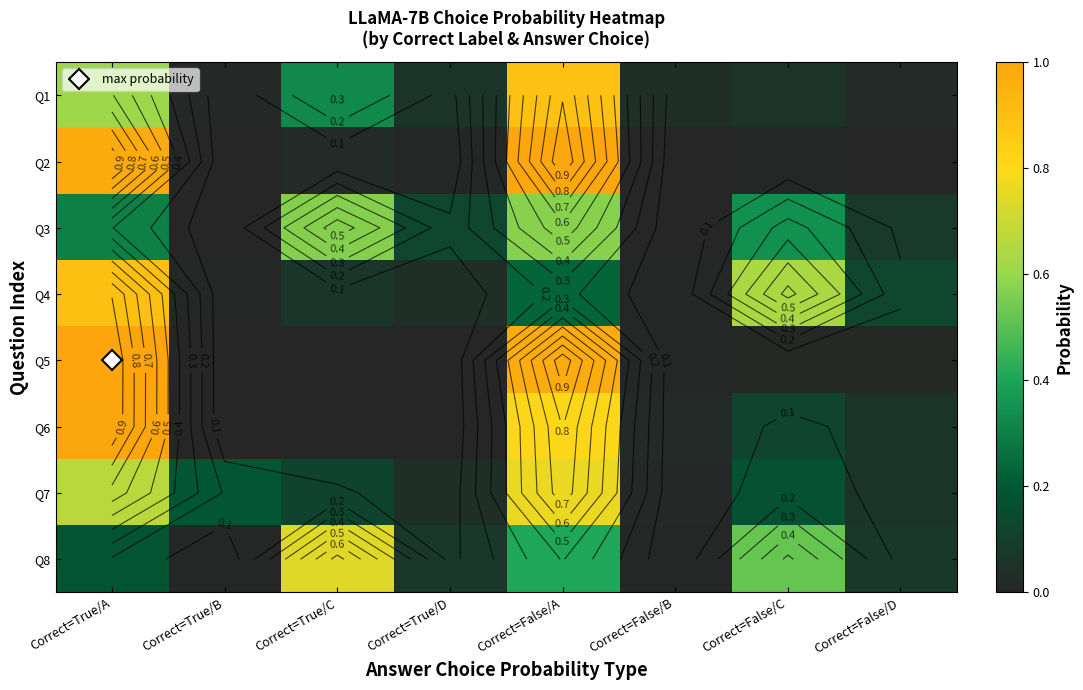

The value of Q3 at Correct=True/A is 0.1. True or false?

False